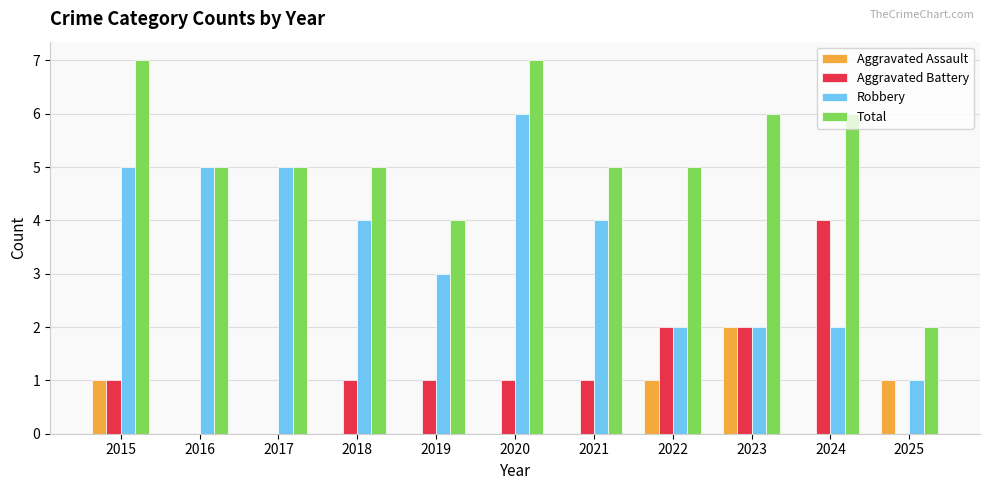

The Robbery series shows 6 at 2020. True or false?

True